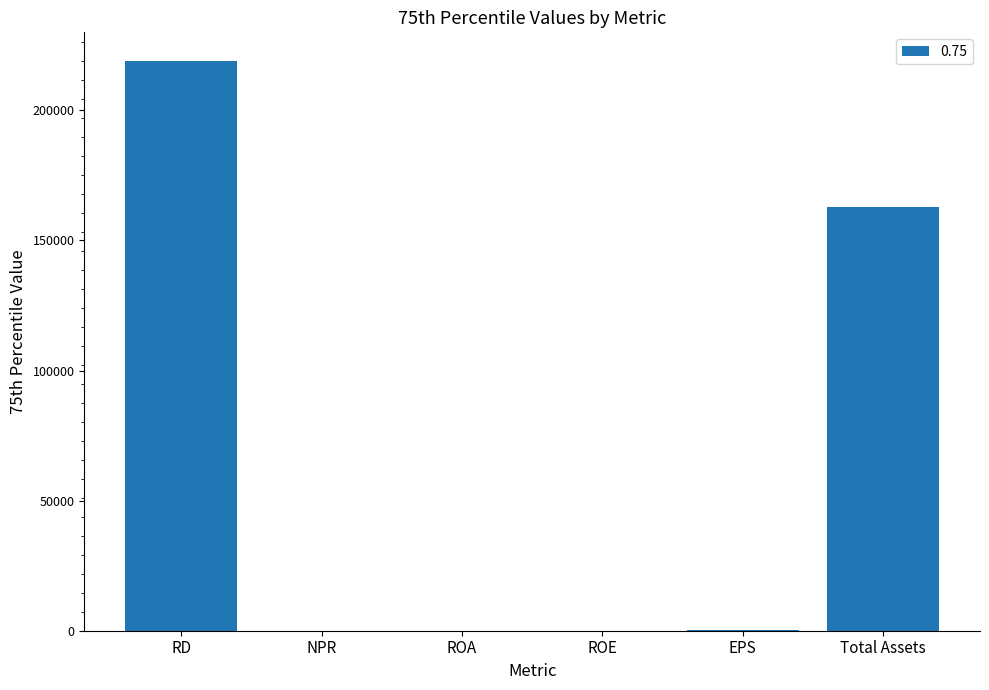

What is the sum of all values?

381834.5